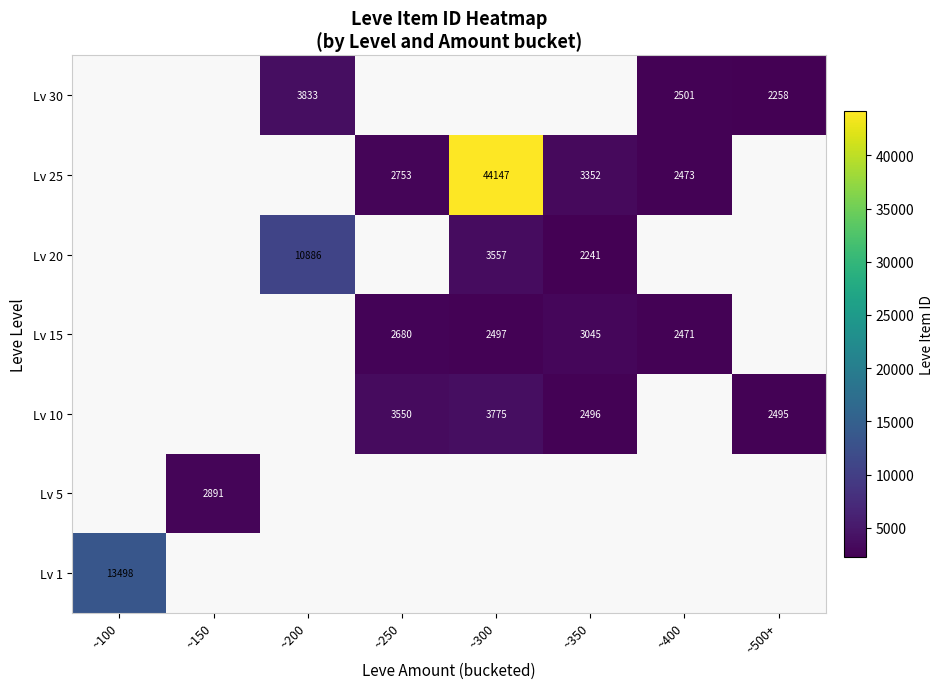

True or false: Lv 30 has a value of 2501.0 at ~400.

True